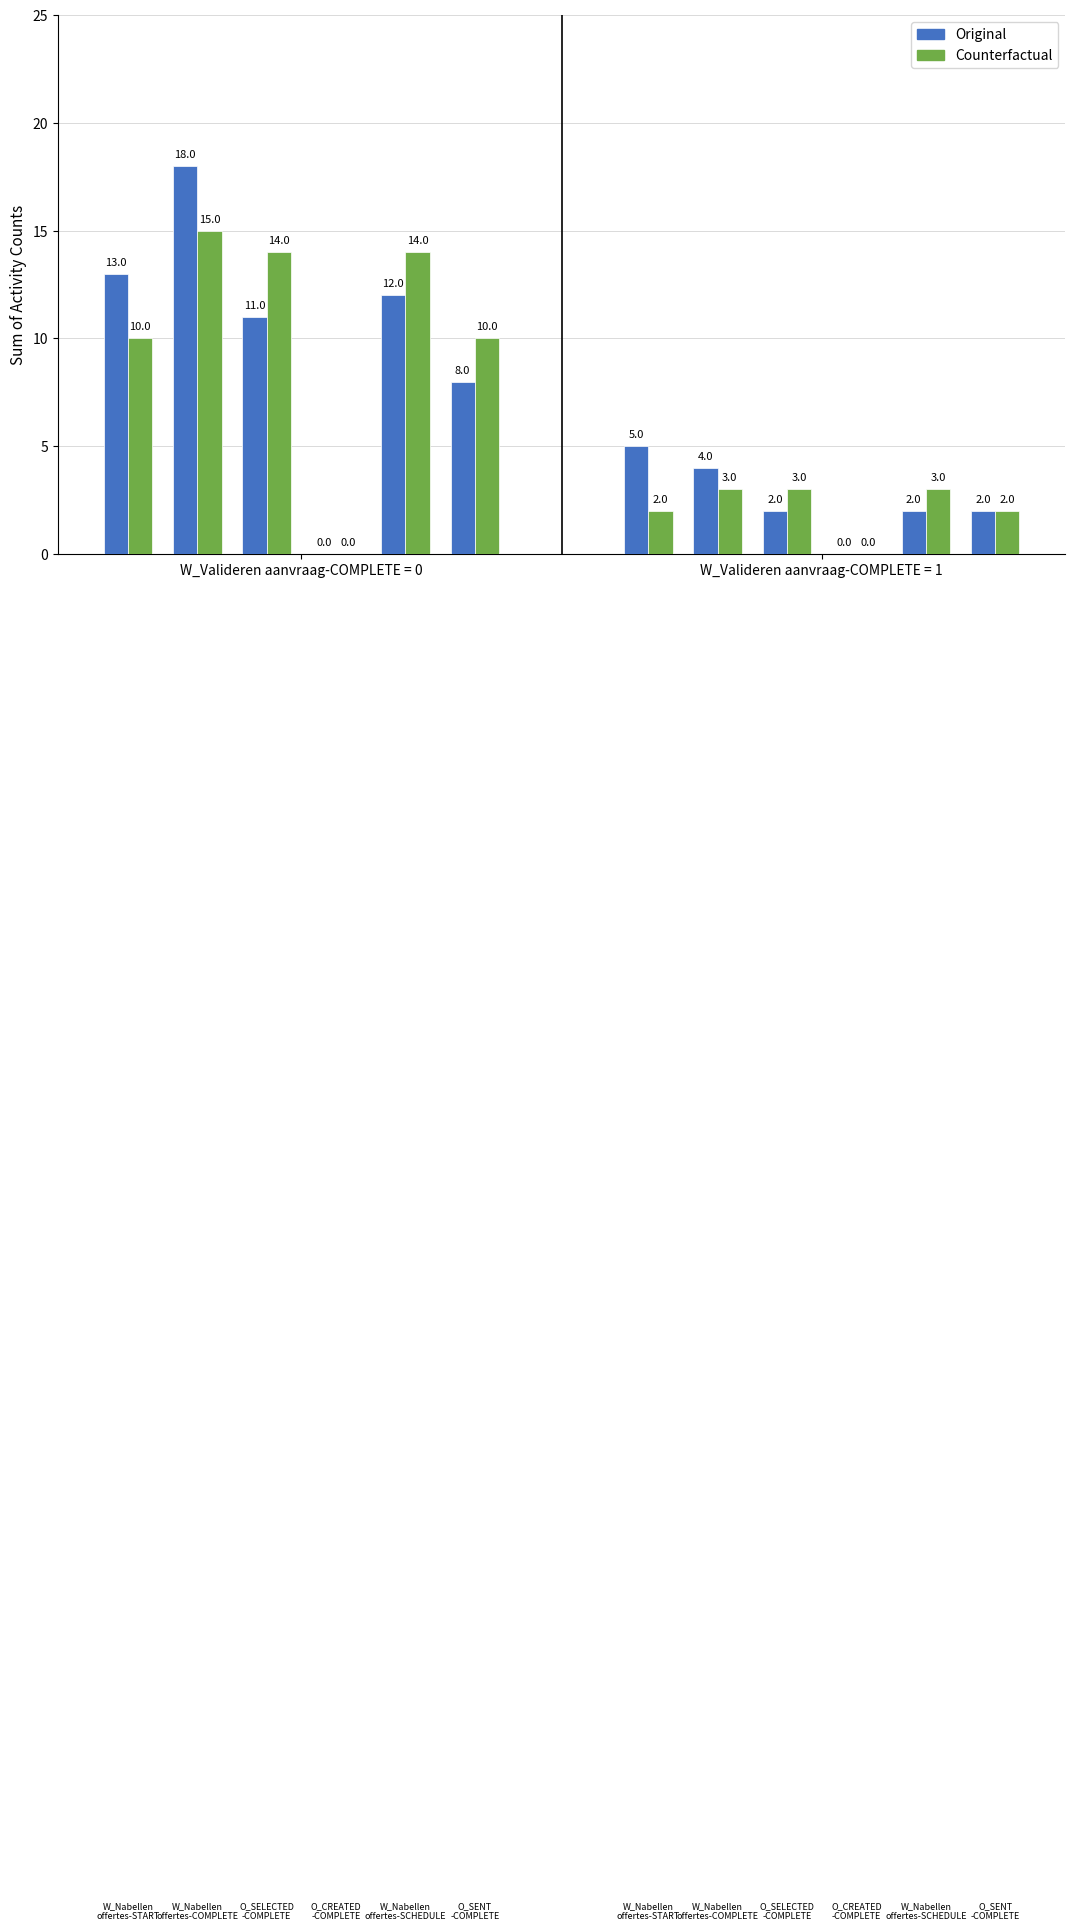

What is the difference between the maximum and second lowest values in the Counterfactual series?

5